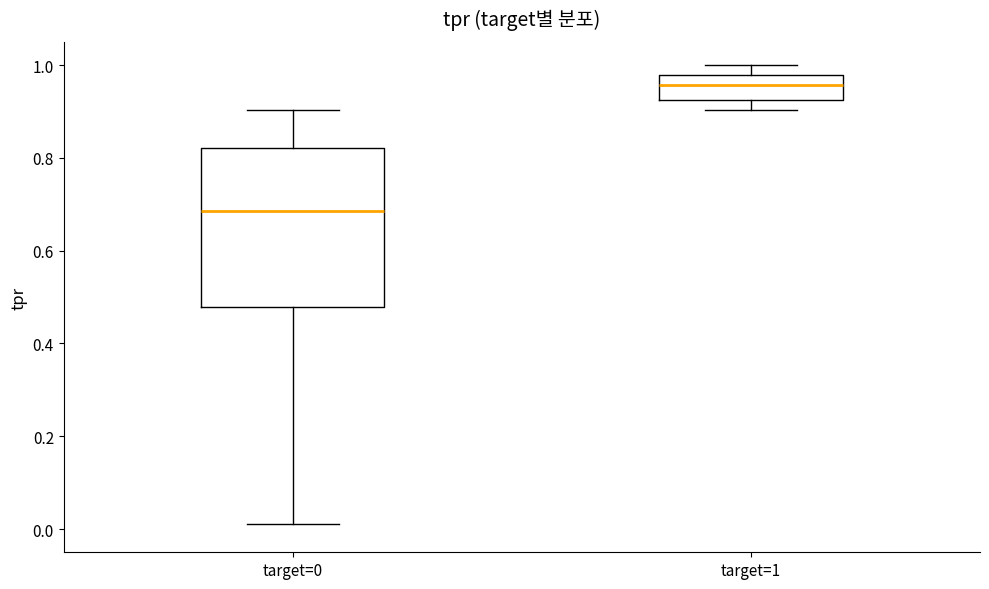

Which box's median line is the highest?

target=1